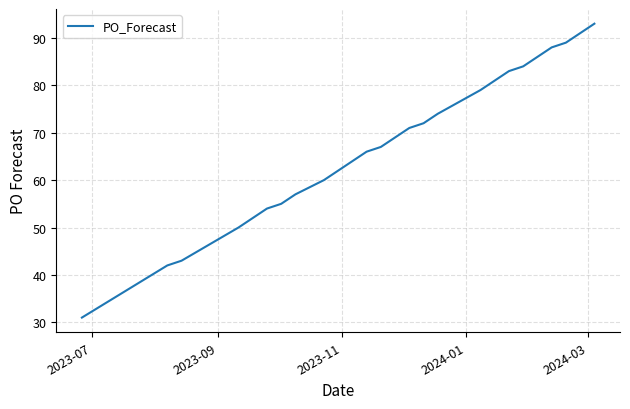

What is the minimum value shown in the chart?

31